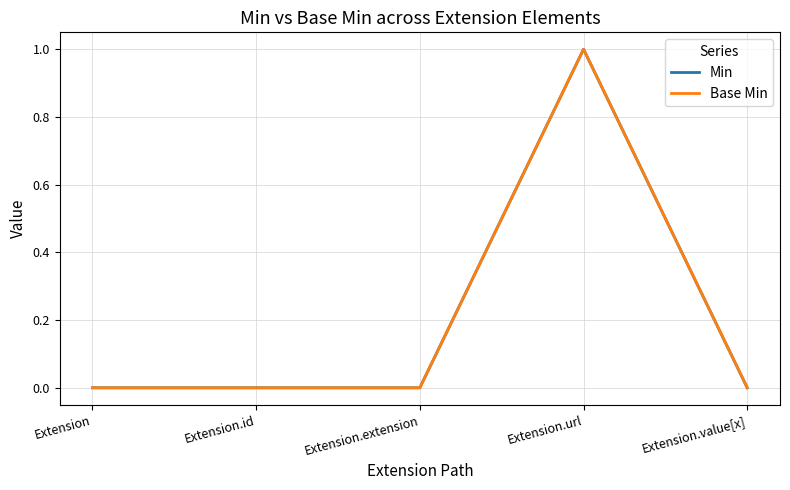

Is this an area chart (filled region under the line)?

No